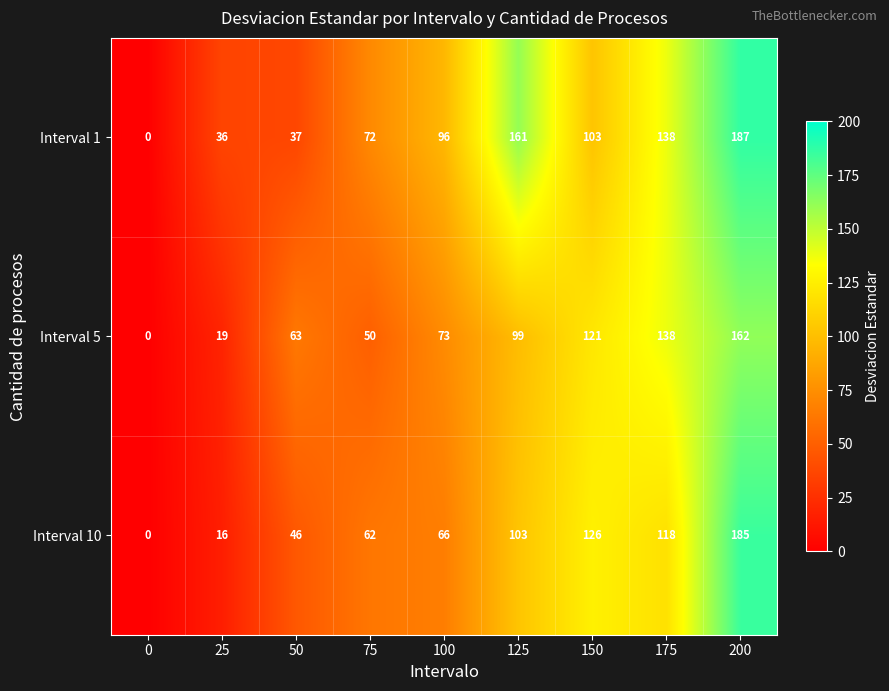

What is the sum of the Interval 10 values at 25 and 50?

62